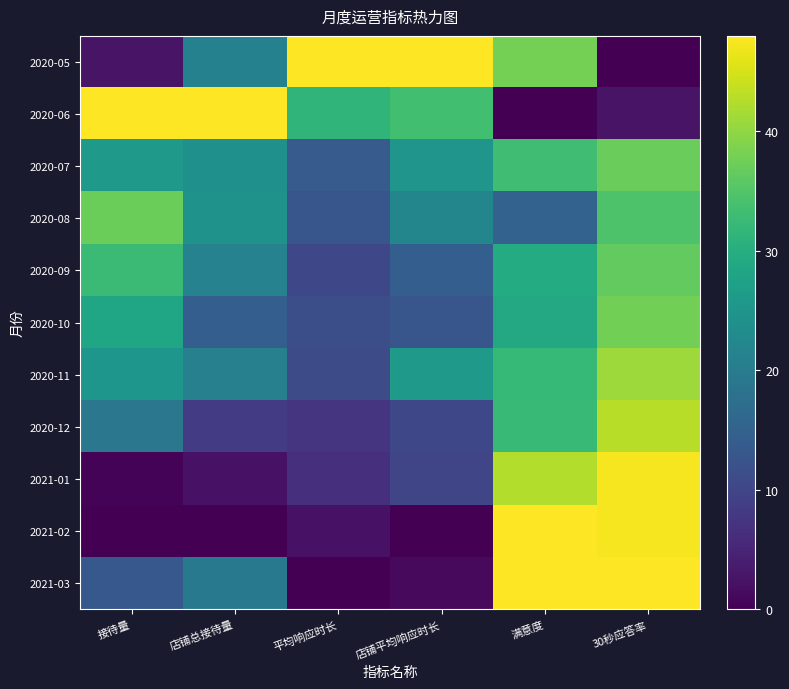

Rank the series by their maximum value, from lowest to highest.

2020-09, 2020-07, 2020-08, 2020-10, 2020-11, 2020-12, 2021-01, 2020-05, 2020-06, 2021-02, 2021-03